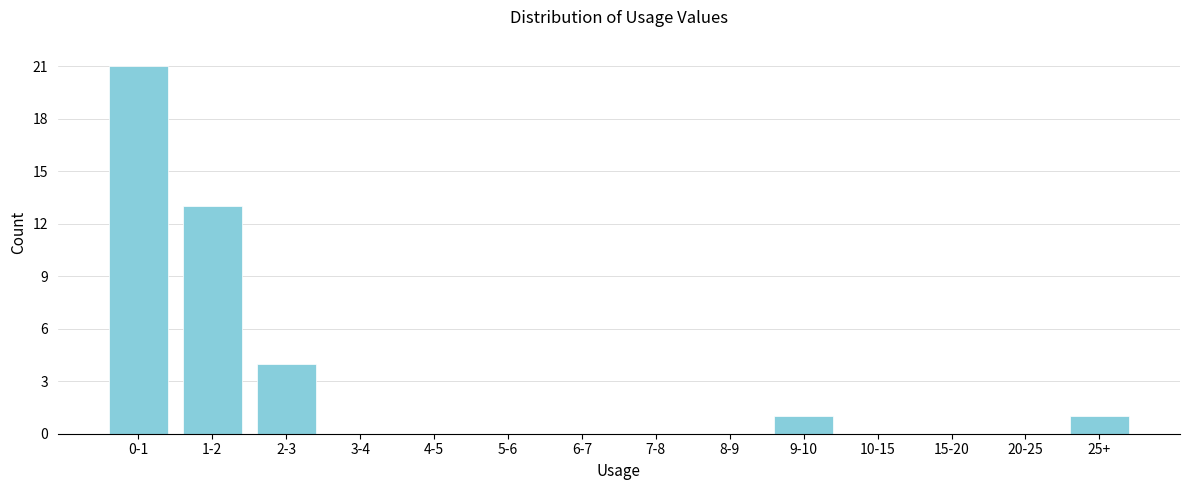

Reading left to right, list all the values displayed in this chart.

0-1=21	1-2=13	2-3=4	3-4=0	4-5=0	5-6=0	6-7=0	7-8=0	8-9=0	9-10=1	10-15=0	15-20=0	20-25=0	25+=1